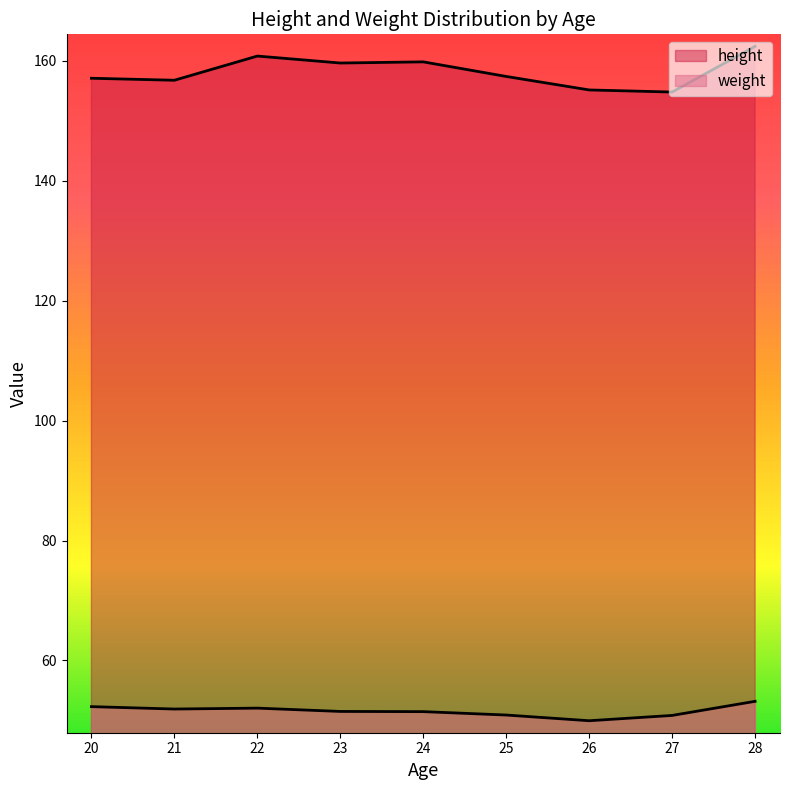

Does the chart display data point markers on the line(s)?

No